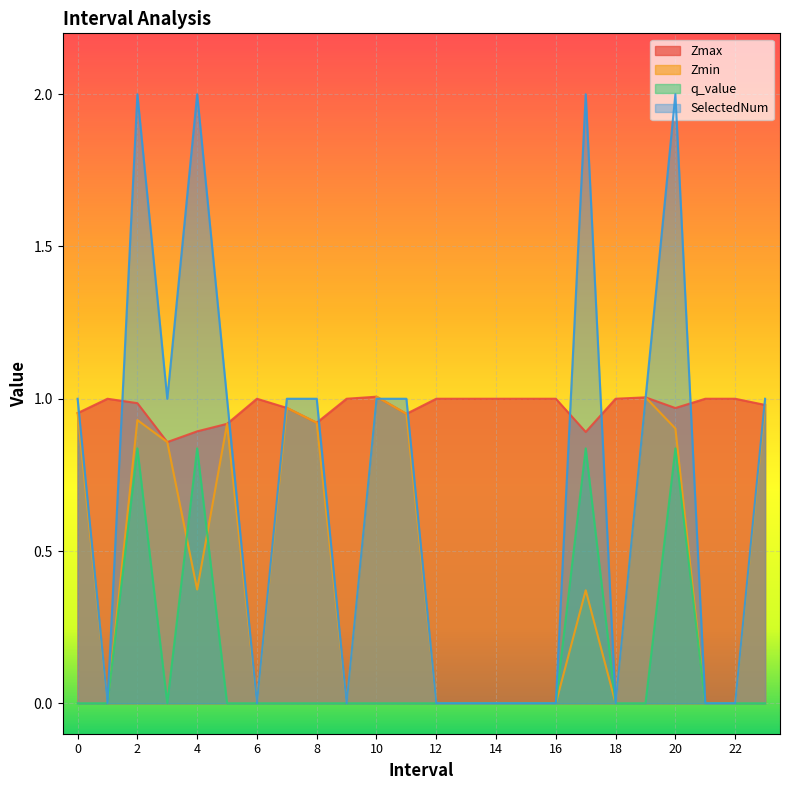

Where is Zmax nearest to the value 0?

3